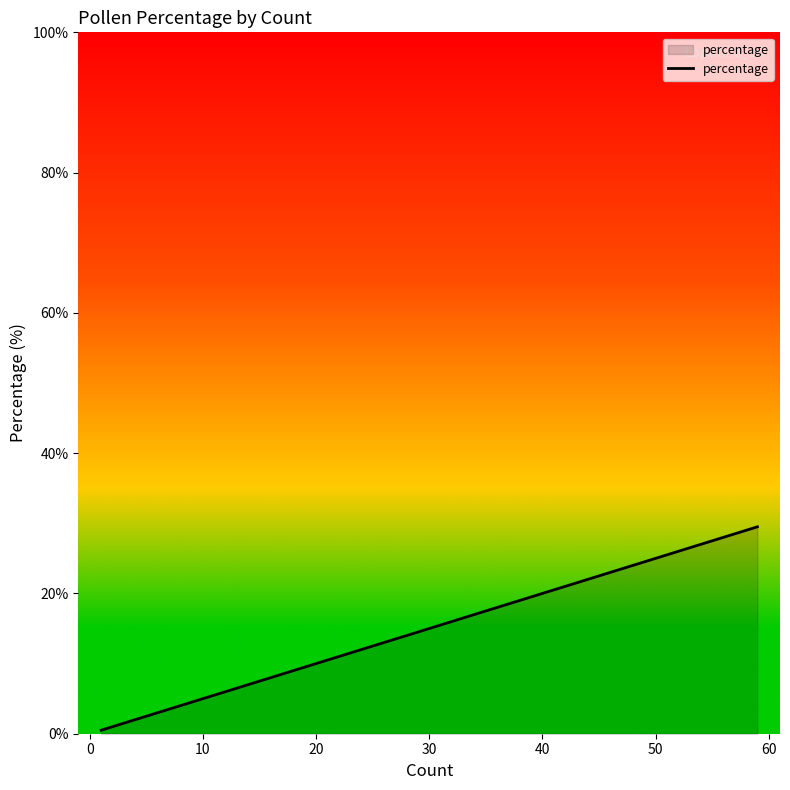

What is the value of the 15th point from the left?

6.0